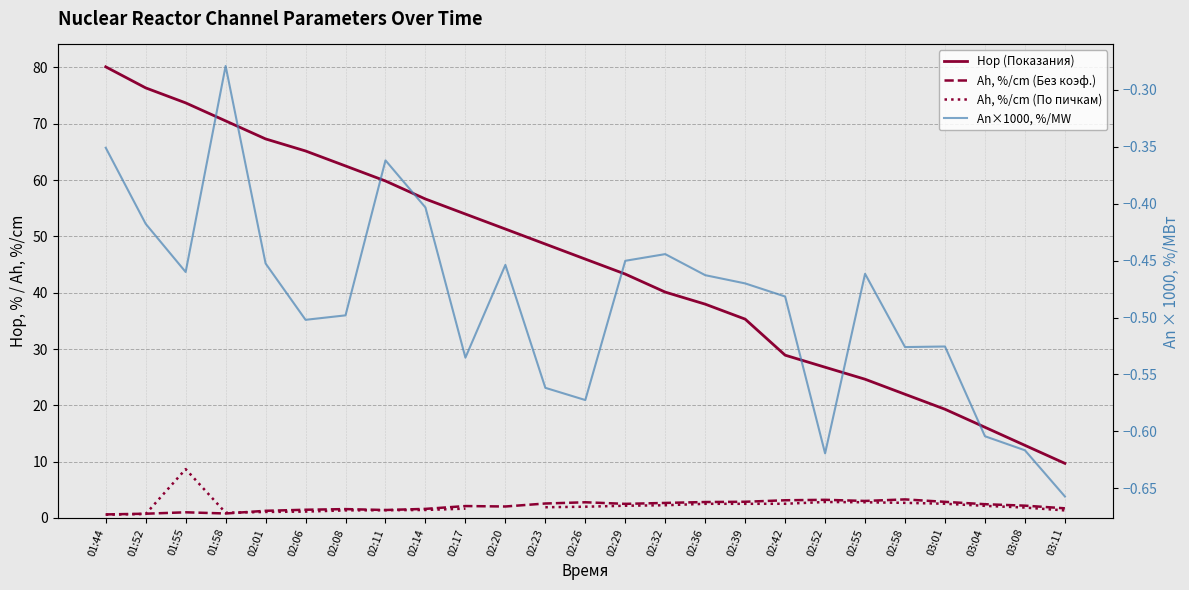

List the series in order of their peak value, highest first.

Hор (Показания), Ah, %/cm (По пичкам), Ah, %/cm (Без коэф.), An×1000, %/MW